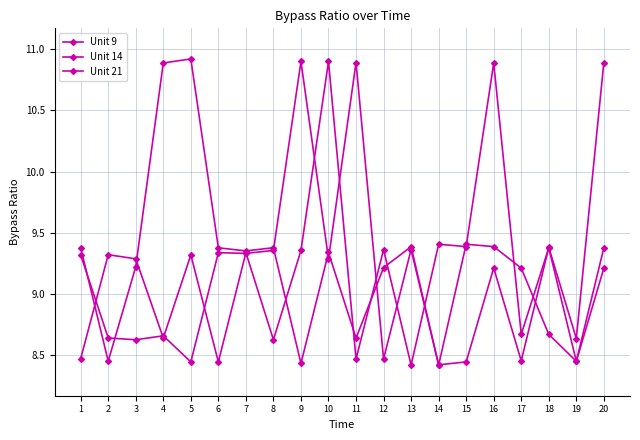

Reading right to left, what are all the values shown in this chart?

Unit 9: 20=9.4	19=8.5	18=8.7	17=9.2	16=9.4	15=9.4	14=8.4	13=9.4	12=8.5	11=10.9	10=9.3	9=10.9	8=9.4	7=9.3	6=9.3	5=8.4	4=8.7	3=8.6	2=8.6	1=9.3
Unit 14: 20=10.9	19=8.6	18=9.4	17=8.5	16=9.2	15=8.4	14=8.4	13=9.4	12=9.2	11=8.6	10=9.3	9=8.4	8=9.4	7=9.4	6=9.4	5=10.9	4=10.9	3=9.2	2=8.5	1=9.4
Unit 21: 20=9.2	19=8.5	18=9.4	17=8.7	16=10.9	15=9.4	14=9.4	13=8.4	12=9.4	11=8.5	10=10.9	9=9.4	8=8.6	7=9.3	6=8.4	5=9.3	4=8.6	3=9.3	2=9.3	1=8.5